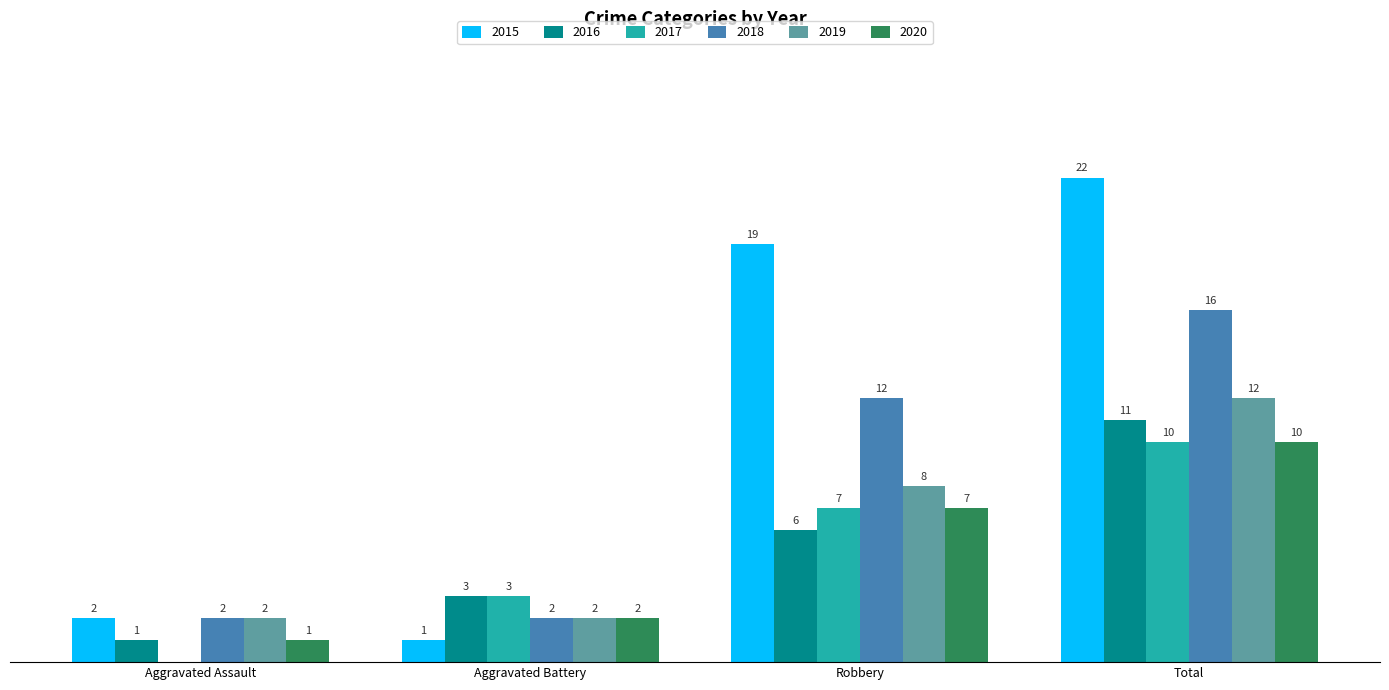

Is the value of 2018 at Total greater than the value of 2015 at Aggravated Assault?

Yes